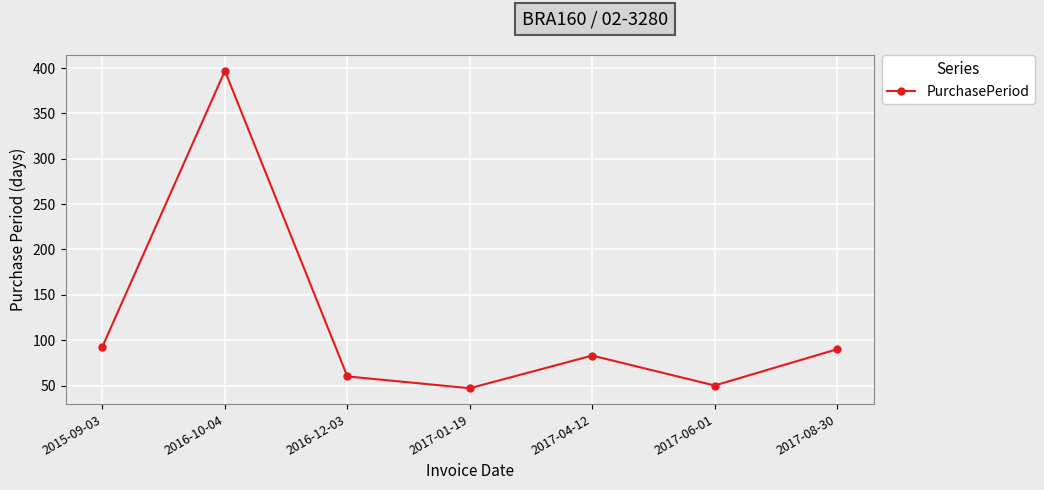

How many categories are shown in the chart?

7